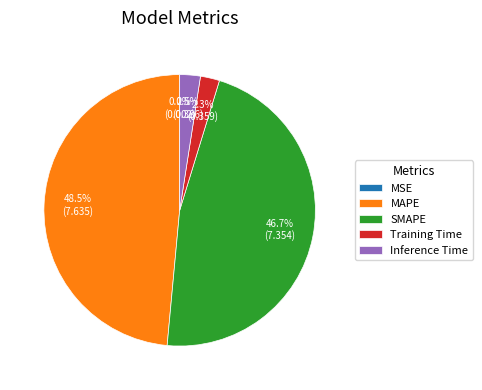

The MAPE slice represents 57% of the pie. True or false?

False